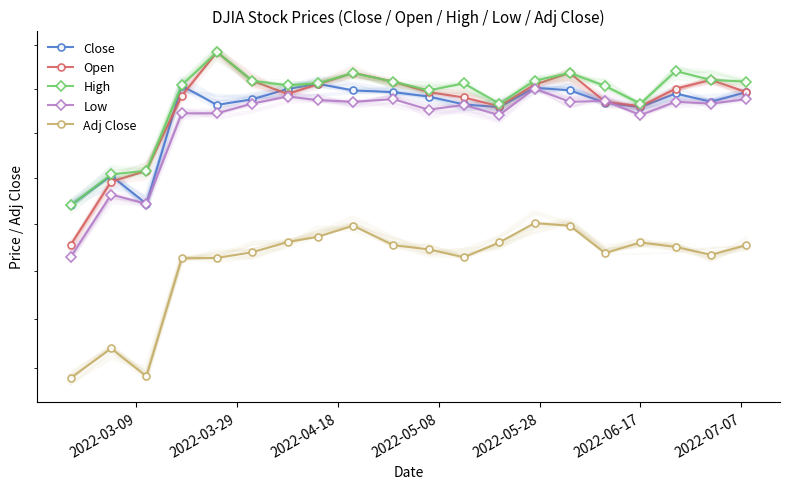

What is the value of the Adj Close point at the 11th from the left?

23.7